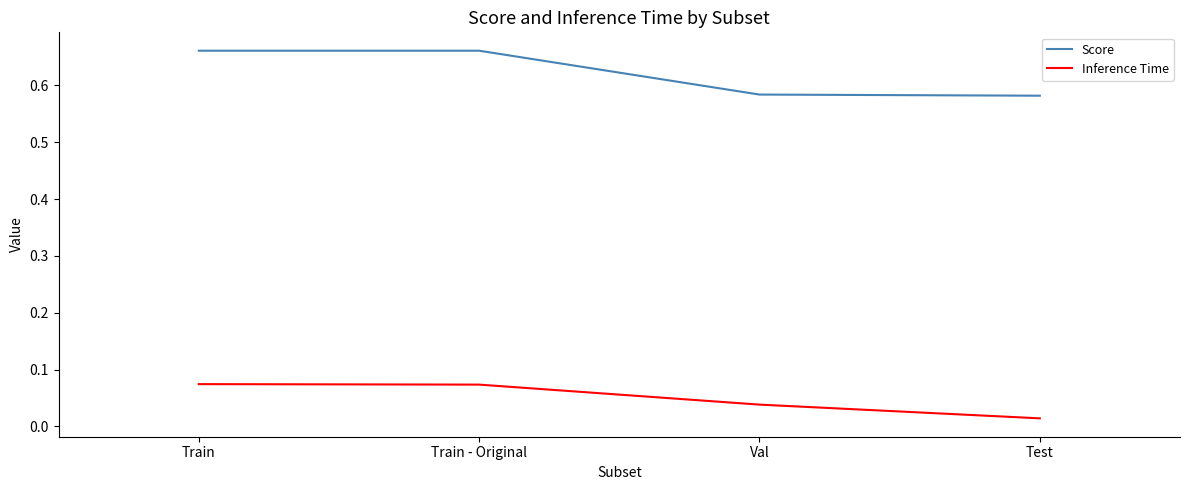

Rank the series at Train from lowest to highest value.

Inference Time, Score